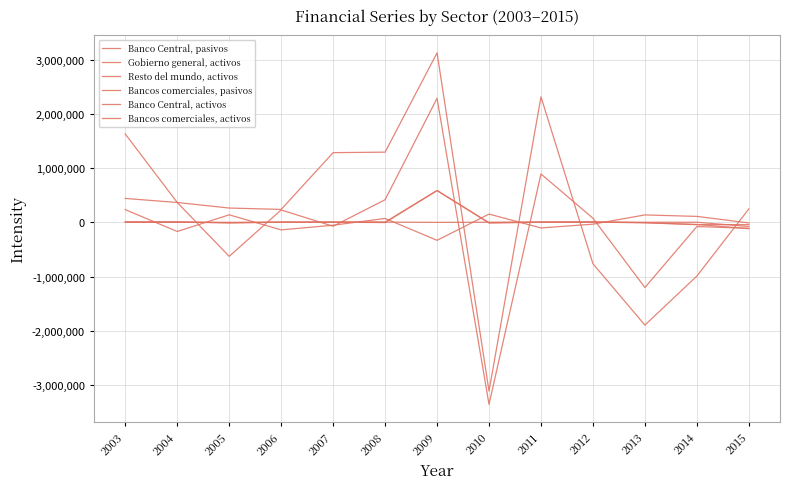

True or false: Gobierno general, activos has more than 2 interior local peaks.

True